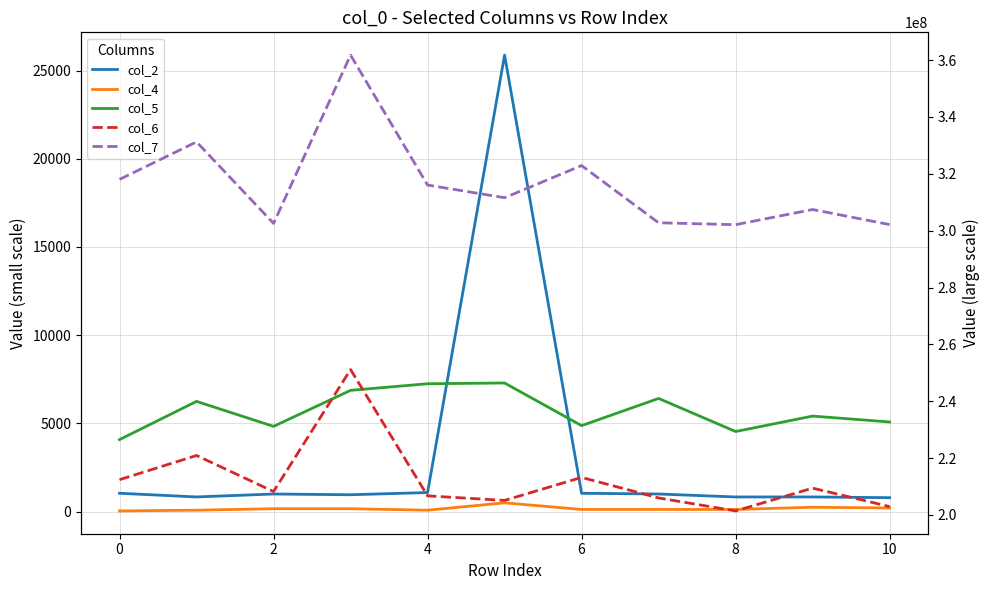

What is the average value of the col_6 series?

212485913